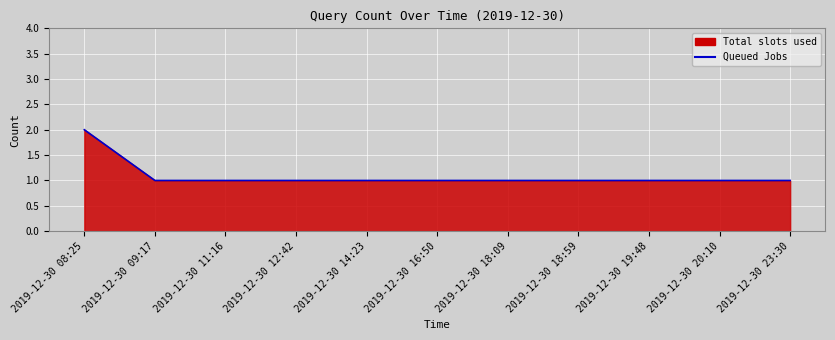

List the labels in order of value, smallest first.

2019-12-30 09:17, 2019-12-30 11:16, 2019-12-30 12:42, 2019-12-30 14:23, 2019-12-30 16:50, 2019-12-30 18:09, 2019-12-30 18:59, 2019-12-30 19:48, 2019-12-30 20:10, 2019-12-30 23:30, 2019-12-30 08:25